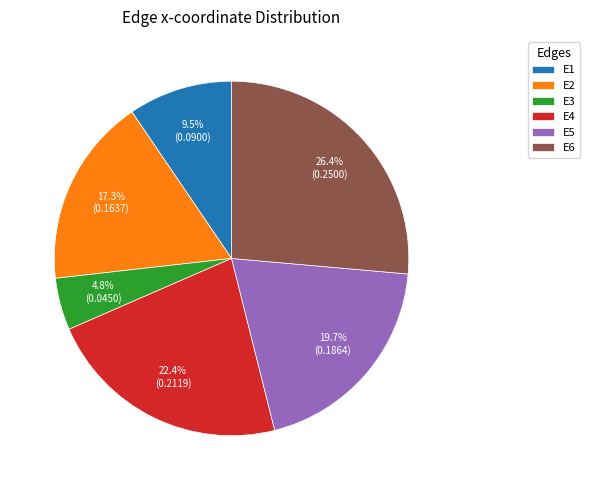

Rank the categories by value from highest to lowest.

E6, E4, E5, E2, E1, E3